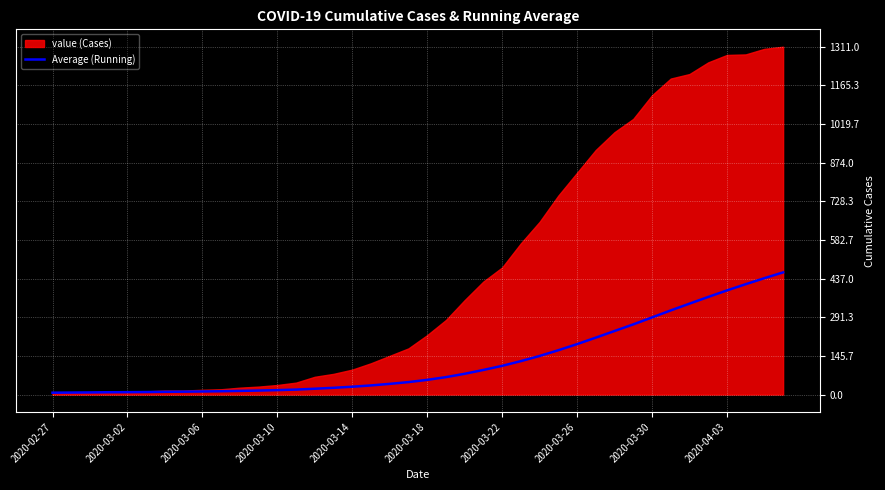

What position from the left is 2020-03-18?

21